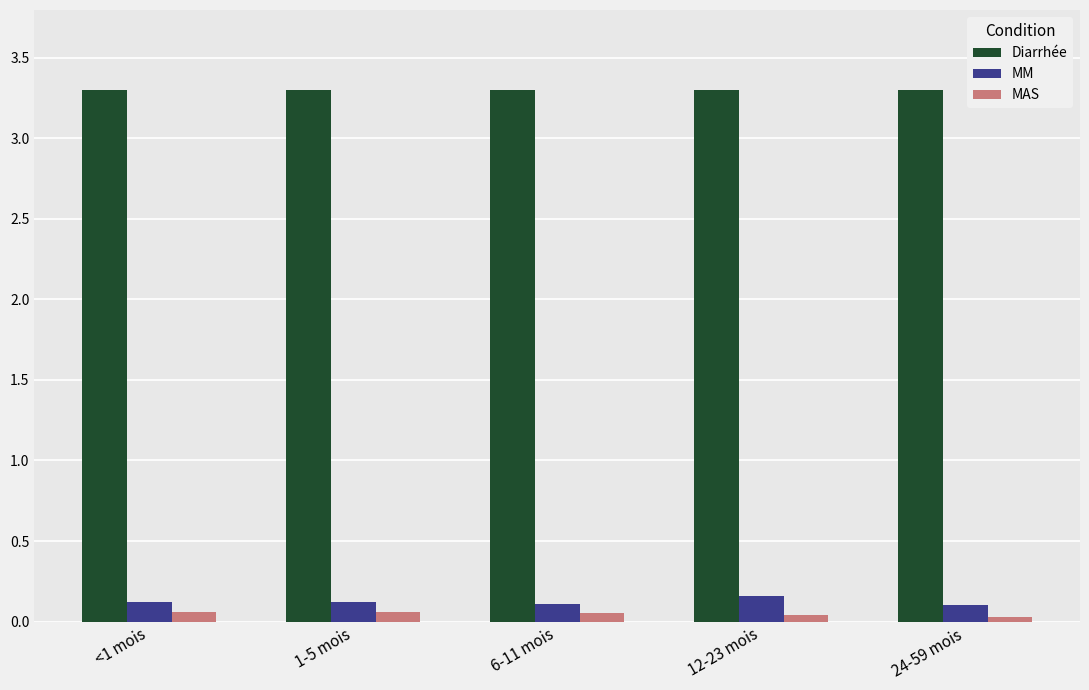

How many bars are there in total?

15